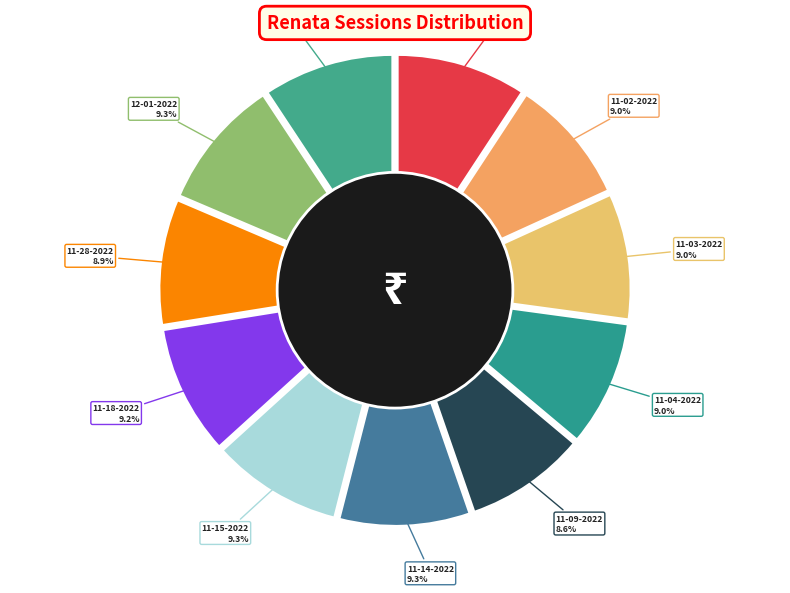

How many slices are in this pie chart?

11